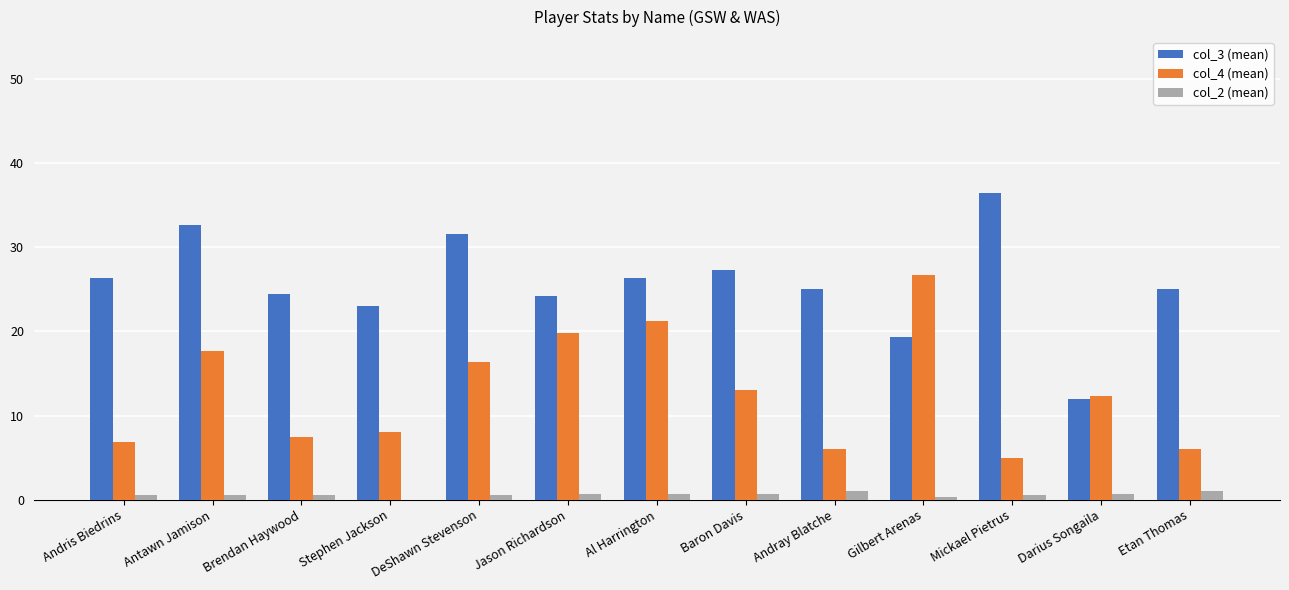

Which series has the largest total across all categories?

col_3 (mean)